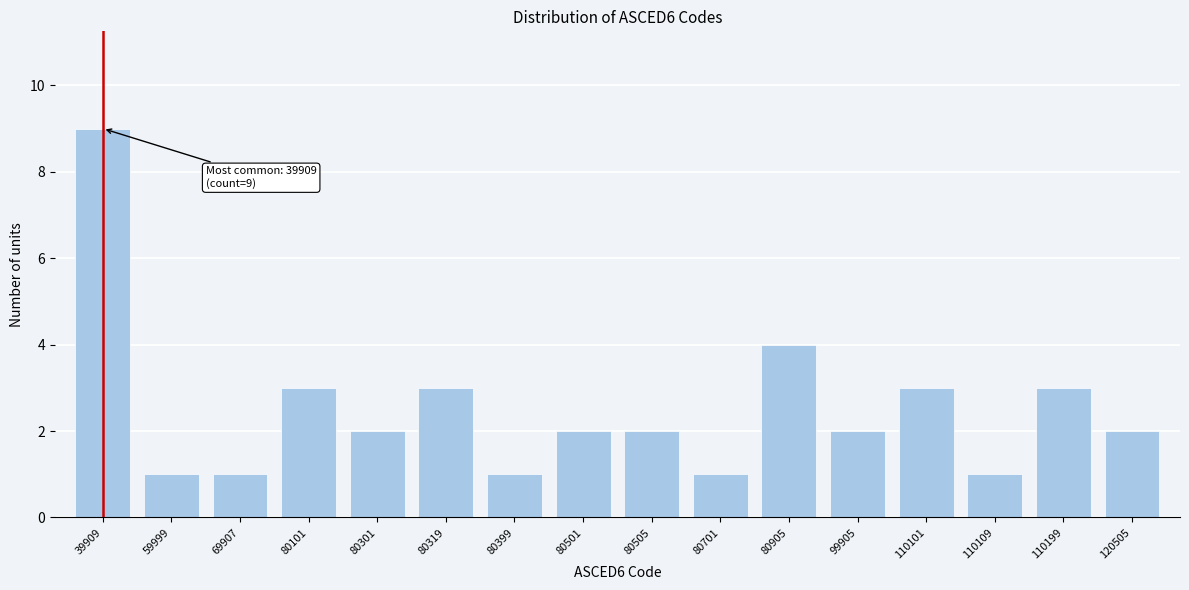

Reading right to left, extract all data points from this chart.

120505=2	110199=3	110109=1	110101=3	99905=2	80905=4	80701=1	80505=2	80501=2	80399=1	80319=3	80301=2	80101=3	69907=1	59999=1	39909=9